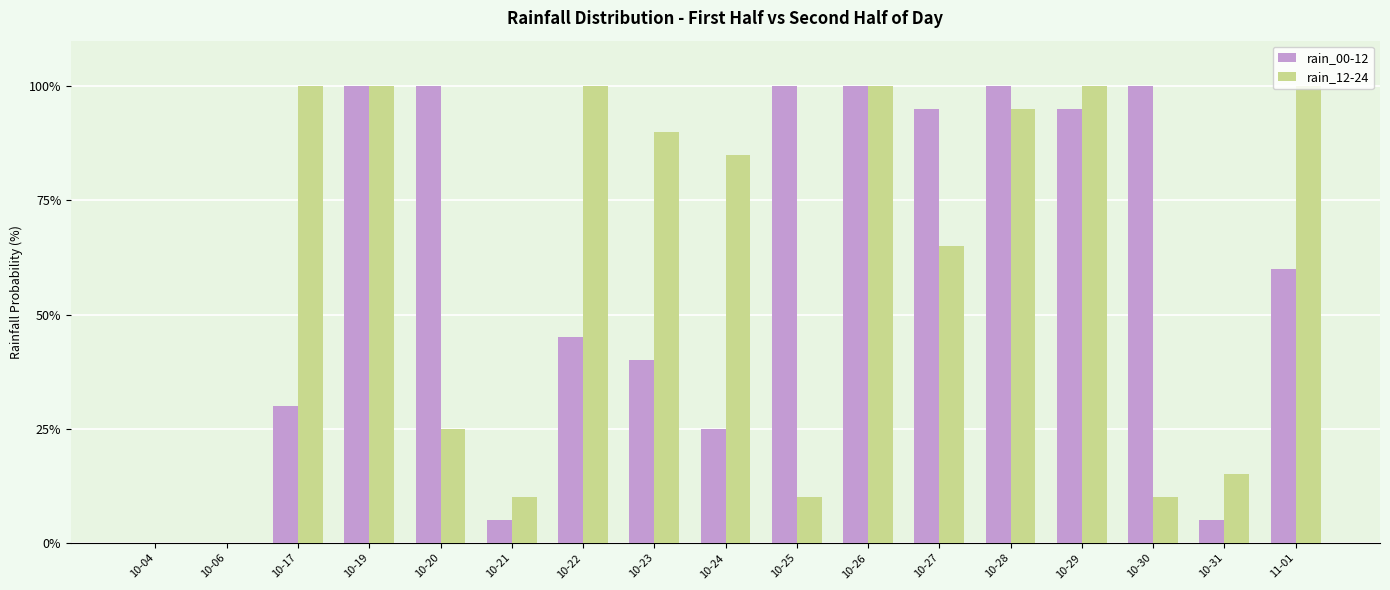

True or false: rain_00-12 has a value of 100 at 10-28.

True